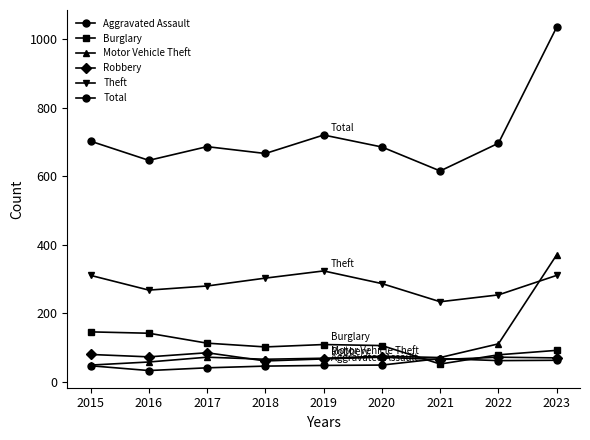

Which series has the largest total across all categories?

Total